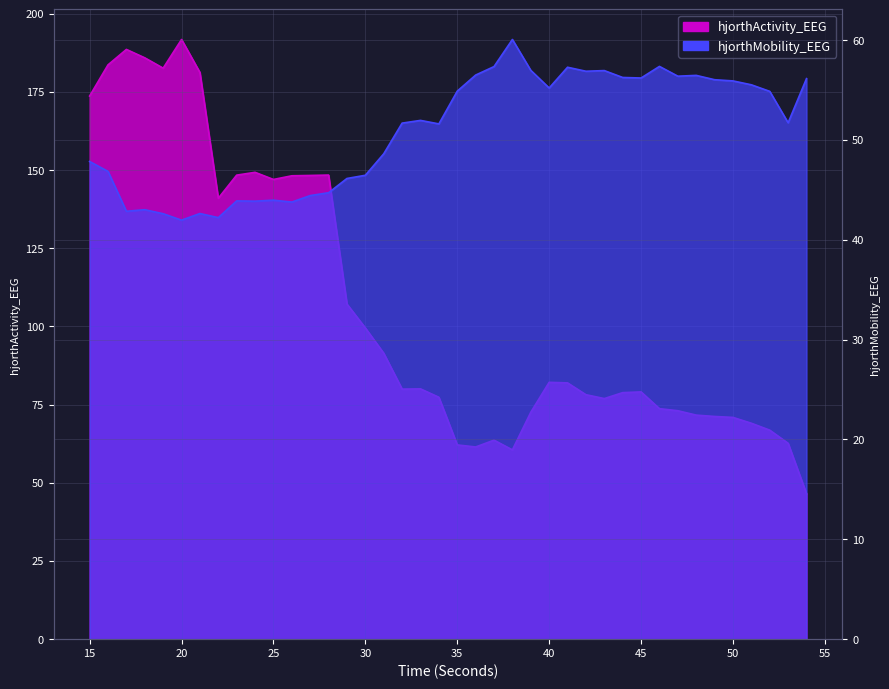

Reading left to right, what are all the values shown in this chart?

hjorthActivity_EEG: 15=173.7	16=183.6	17=188.5	18=185.9	19=182.6	20=191.7	21=181.2	22=141.0	23=148.4	24=149.3	25=147.0	26=148.1	27=148.3	28=148.4	29=107.1	30=99.5	31=91.4	32=79.9	33=80.0	34=77.3	35=62.1	36=61.4	37=63.6	38=60.5	39=72.5	40=82.1	41=81.9	42=78.2	43=76.9	44=78.8	45=79.0	46=73.7	47=73.0	48=71.6	49=71.2	50=70.9	51=69.0	52=66.8	53=62.6	54=46.5
hjorthMobility_EEG: 15=47.8	16=46.8	17=42.9	18=43.0	19=42.6	20=42.0	21=42.6	22=42.2	23=43.9	24=43.9	25=44.0	26=43.8	27=44.4	28=44.7	29=46.1	30=46.5	31=48.6	32=51.7	33=52.0	34=51.6	35=54.9	36=56.5	37=57.3	38=60.1	39=57.0	40=55.2	41=57.3	42=56.9	43=56.9	44=56.3	45=56.2	46=57.4	47=56.4	48=56.5	49=56.0	50=55.9	51=55.5	52=54.9	53=51.7	54=56.1